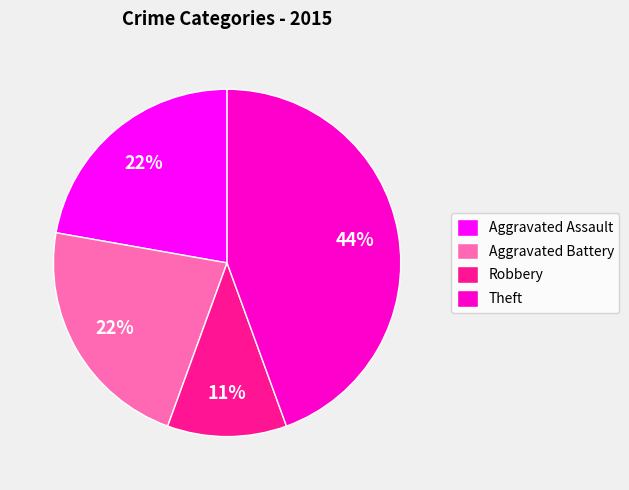

To the nearest percent, what is the average slice percentage?

25%